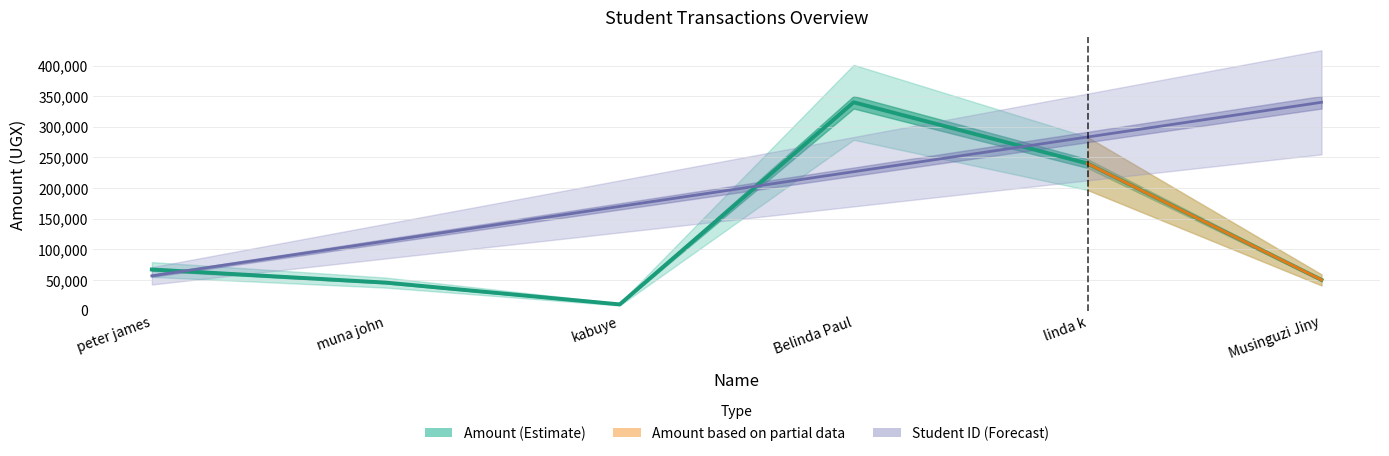

Which category has the lowest value across all series?

kabuye